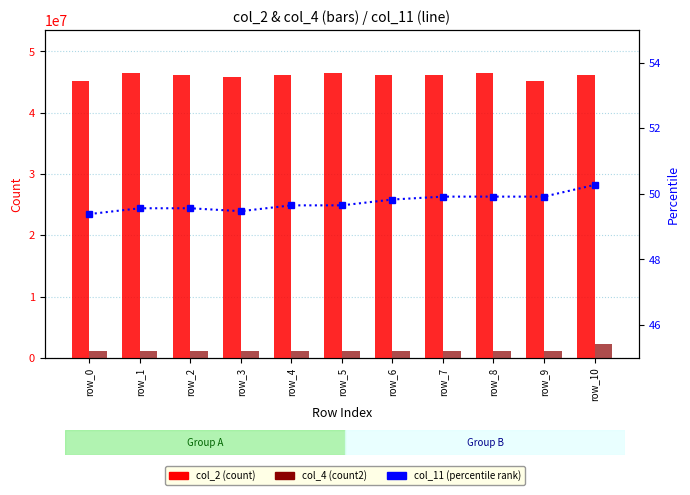

Where is col_4 (count2) nearest to the value 1632562?

row_5